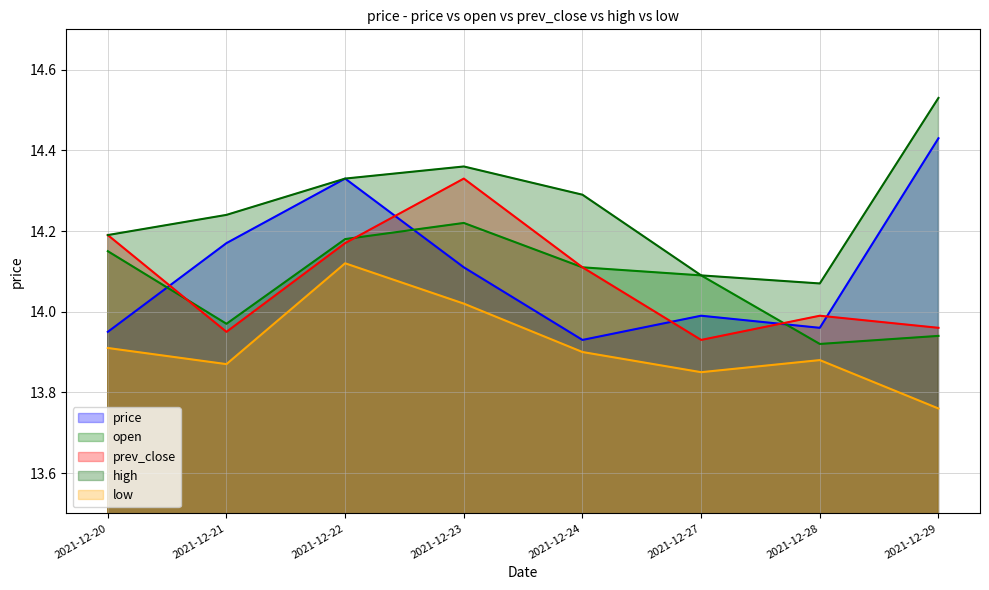

What is the value of the price point at the 2nd from the left?

14.2